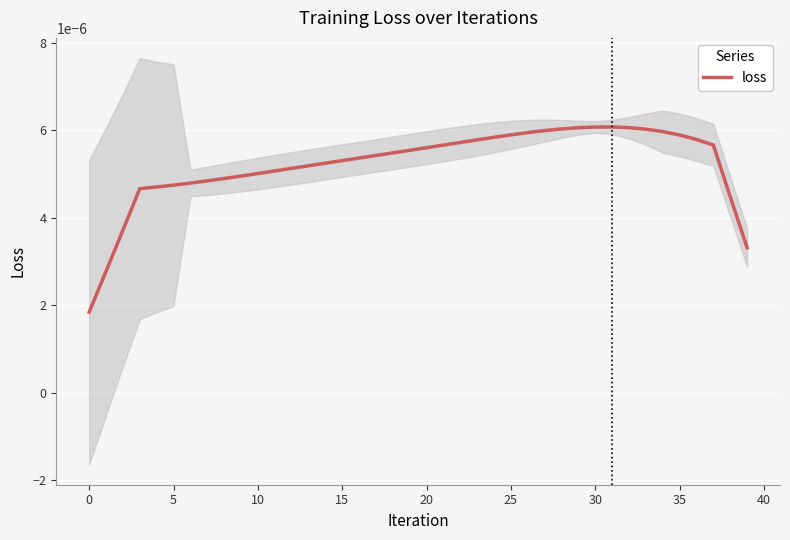

The chart shows a value of 0.0 at 25. True or false?

False